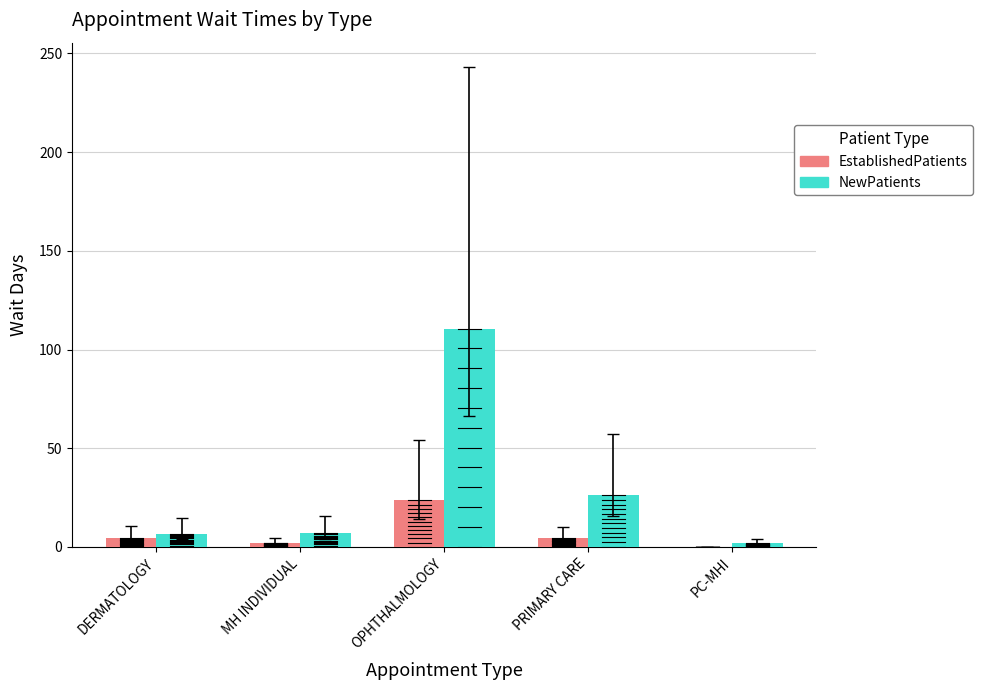

What is the sum of the NewPatients values at MH INDIVIDUAL and PC-MHI?

8.8